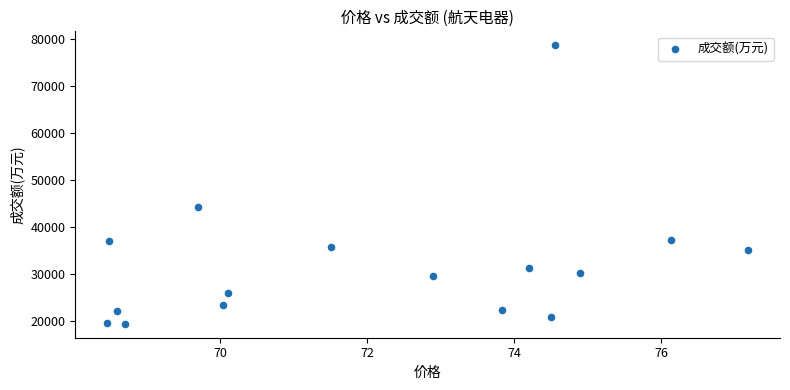

What is the range of Y values (max minus min)?

59248